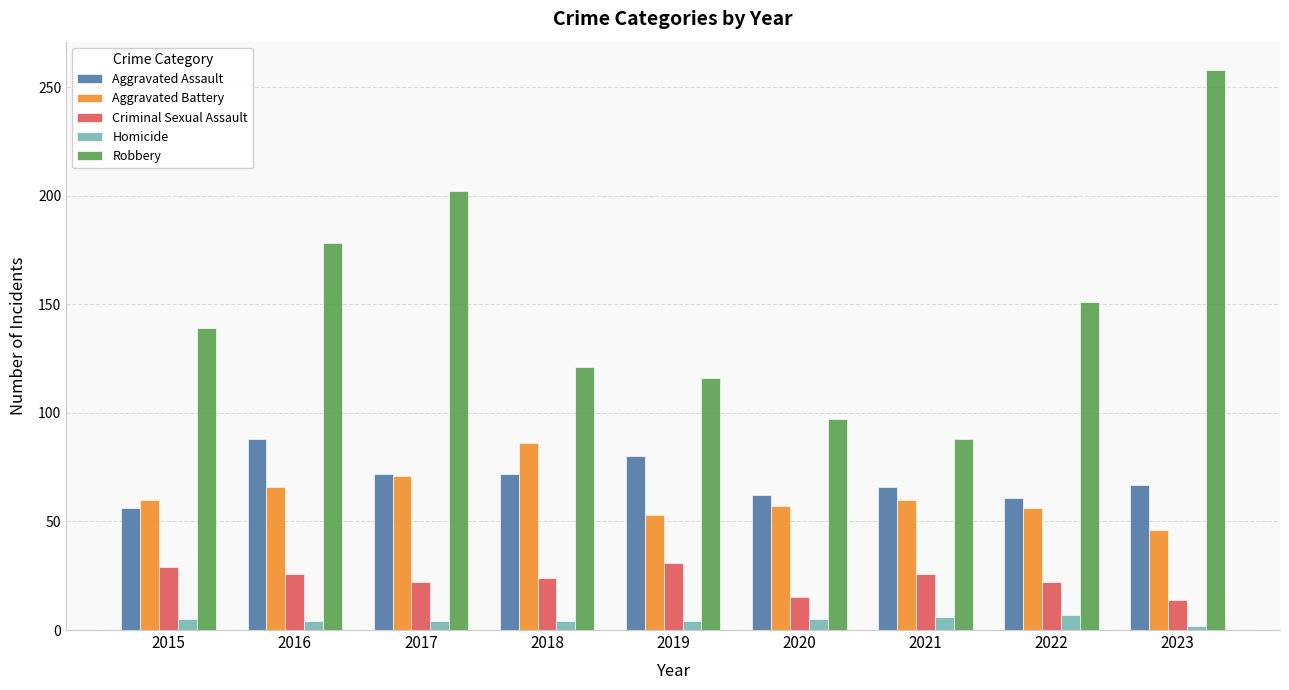

Is it true that Aggravated Battery equals 46 at 2023?

True